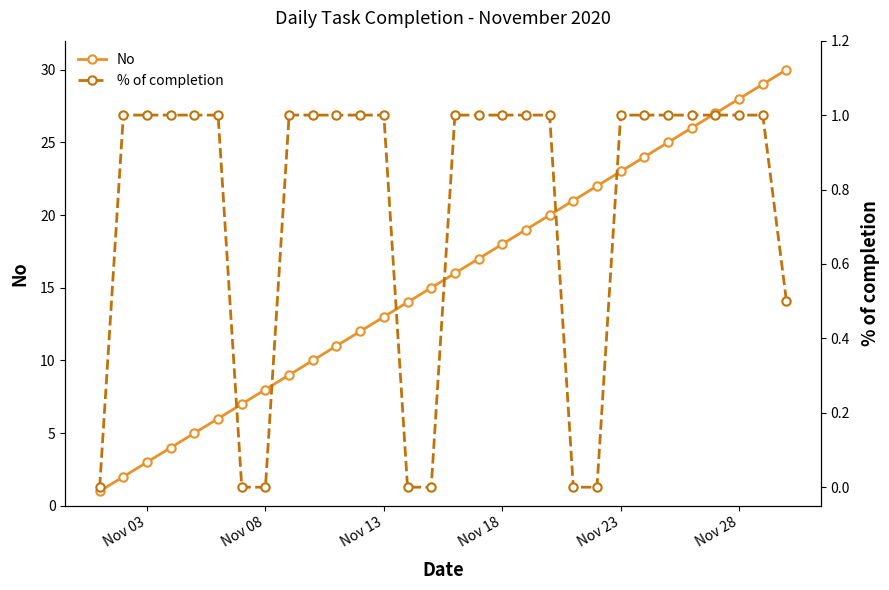

List the series in order of their peak value, highest first.

No, % of completion